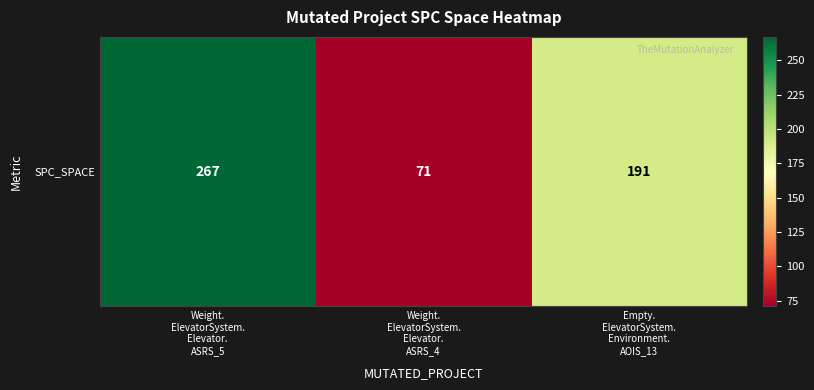

What is the greatest value displayed?

267